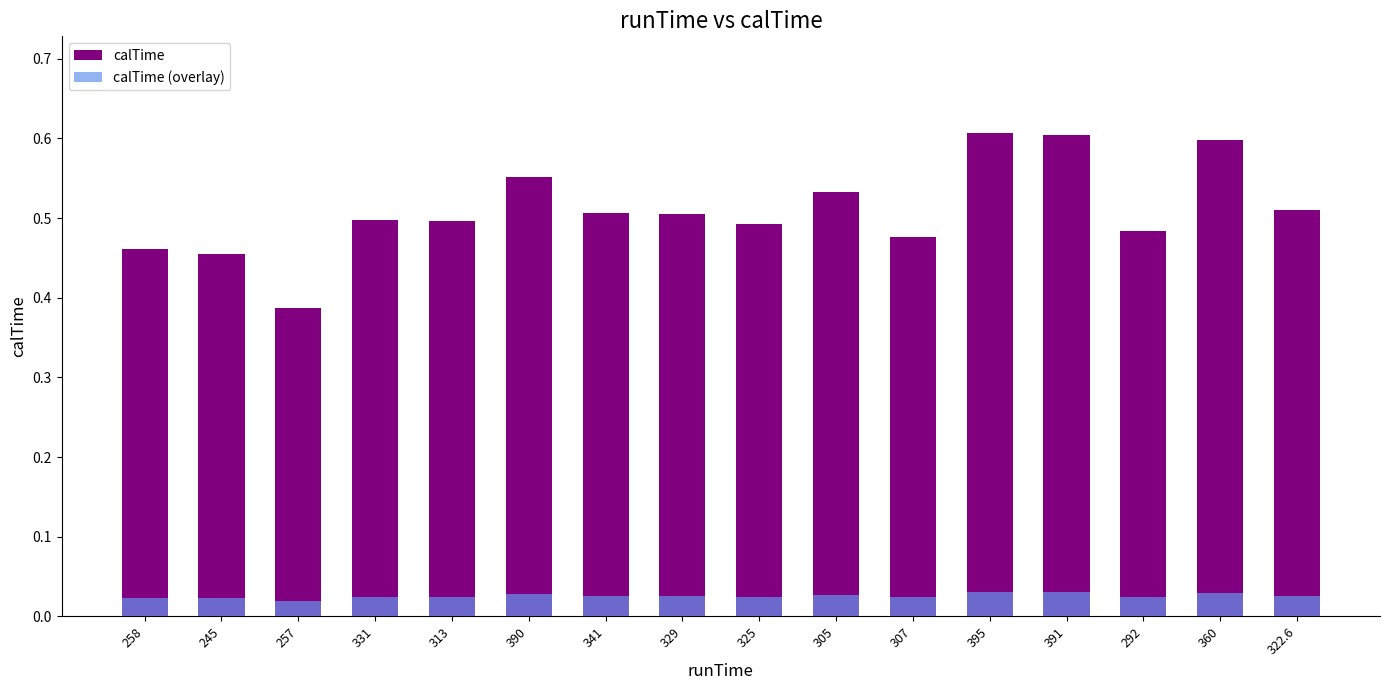

Reading left to right, extract all data points from this chart.

calTime: 0.5	0.5	0.4	0.5	0.5	0.6	0.5	0.5	0.5	0.5	0.5	0.6	0.6	0.5	0.6	0.5
calTime (overlay): 0.0	0.0	0.0	0.0	0.0	0.0	0.0	0.0	0.0	0.0	0.0	0.0	0.0	0.0	0.0	0.0